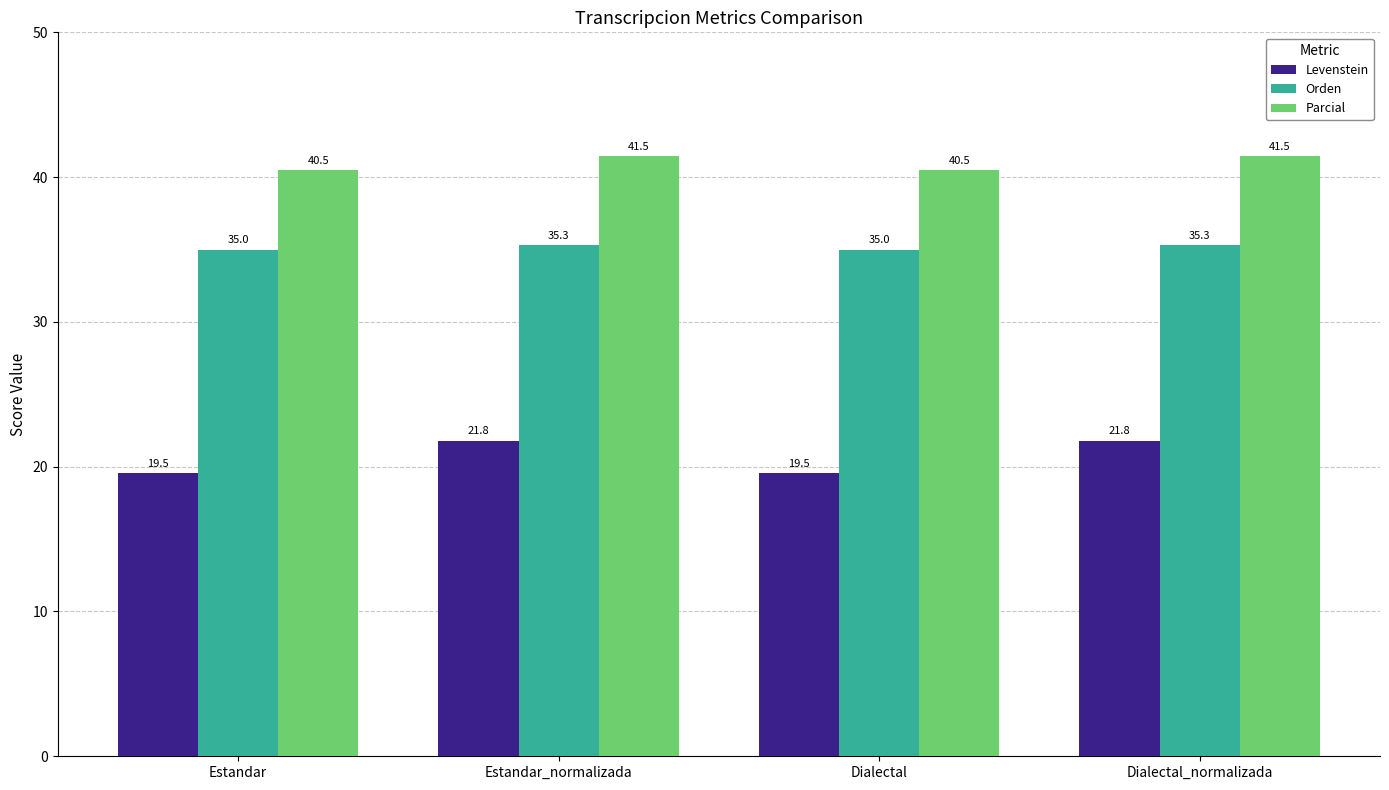

What are all the series names shown in the legend?

Levenstein, Orden, Parcial